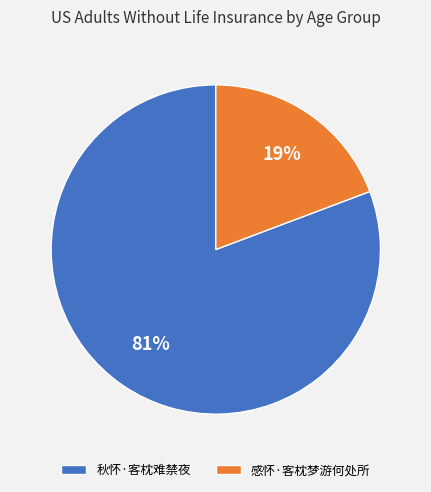

Between 感怀·客枕梦游何处所 and 秋怀·客枕难禁夜, which is larger?

秋怀·客枕难禁夜